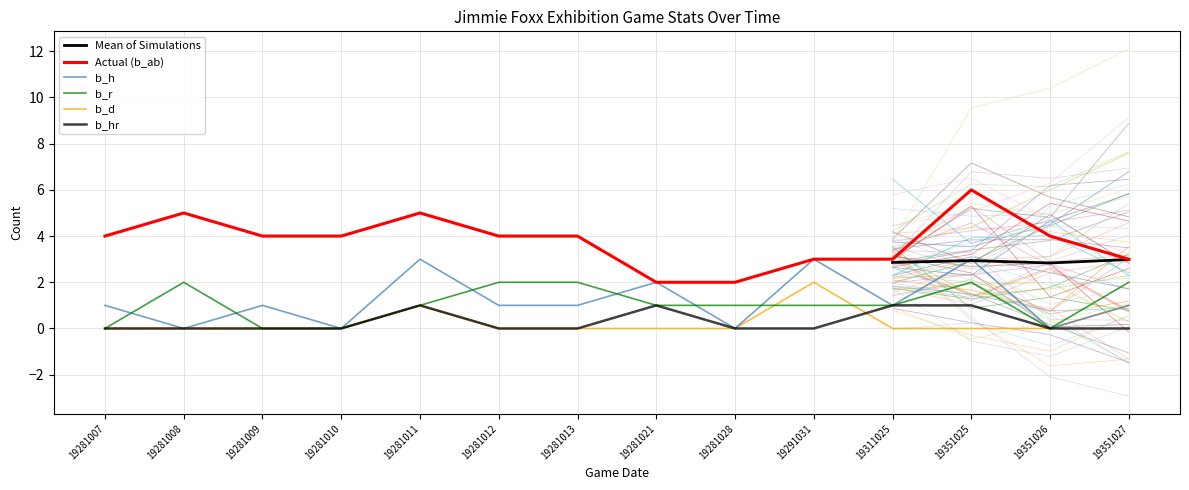

Reading right to left, extract all data points from this chart.

b_ab: 3	4	6	3	3	2	2	4	4	5	4	4	5	4
b_h: 1	0	3	1	3	0	2	1	1	3	0	1	0	1
b_r: 2	0	2	1	1	1	1	2	2	1	0	0	2	0
b_d: 1	0	0	0	2	0	0	0	0	1	0	0	0	0
b_hr: 0	0	1	1	0	0	1	0	0	1	0	0	0	0